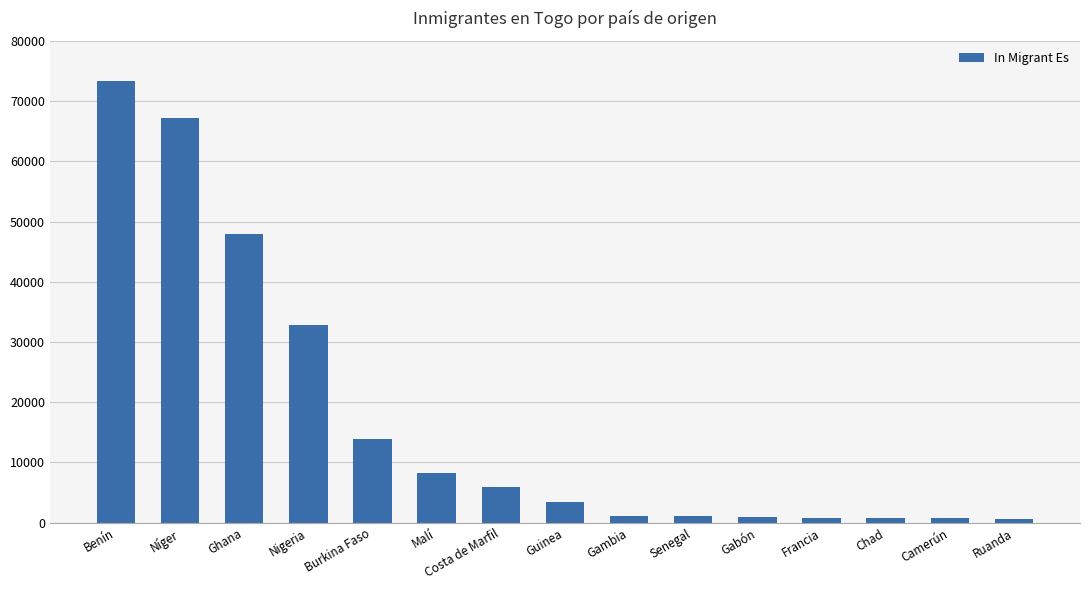

What is the minimum value shown in the chart?

682